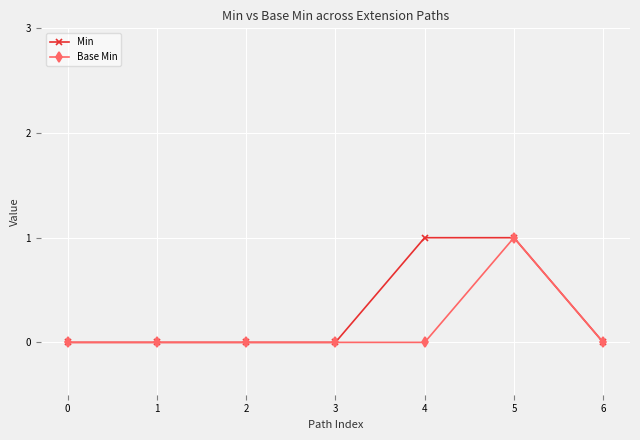

Is it true that Min equals 0 at 6?

True